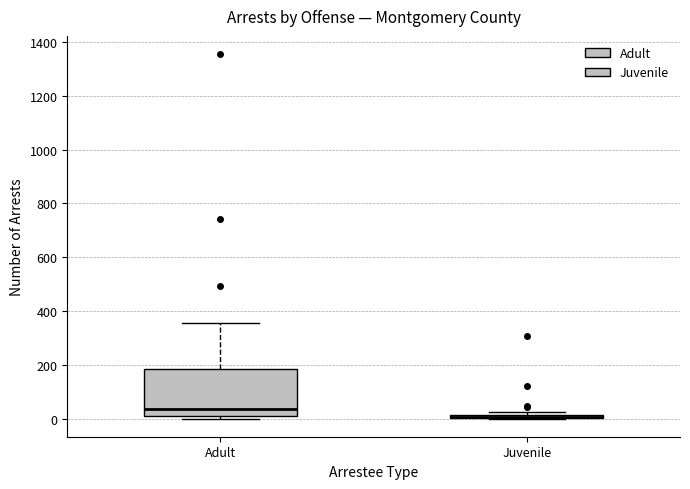

Where does the upper whisker of the box for Adult end on the y-axis? The values are not printed on the chart, so give them approximately, as read against the axis.

360